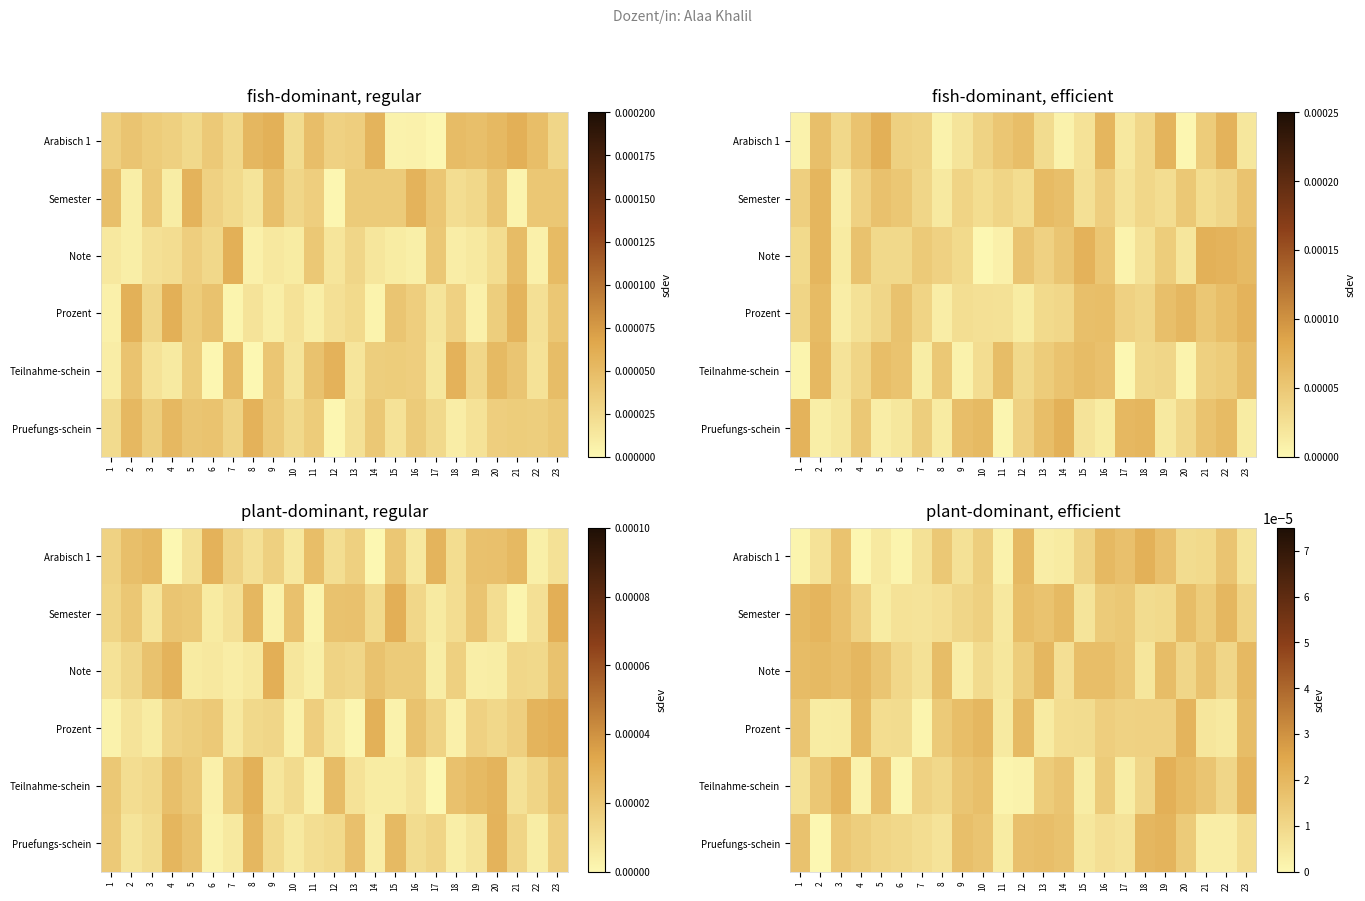

At which category is the sum across all series the highest?

19